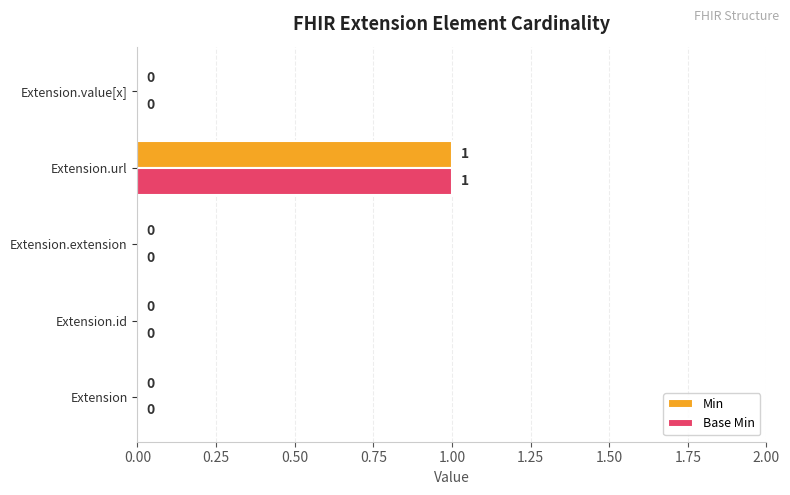

What is the highest value of the Min series?

1